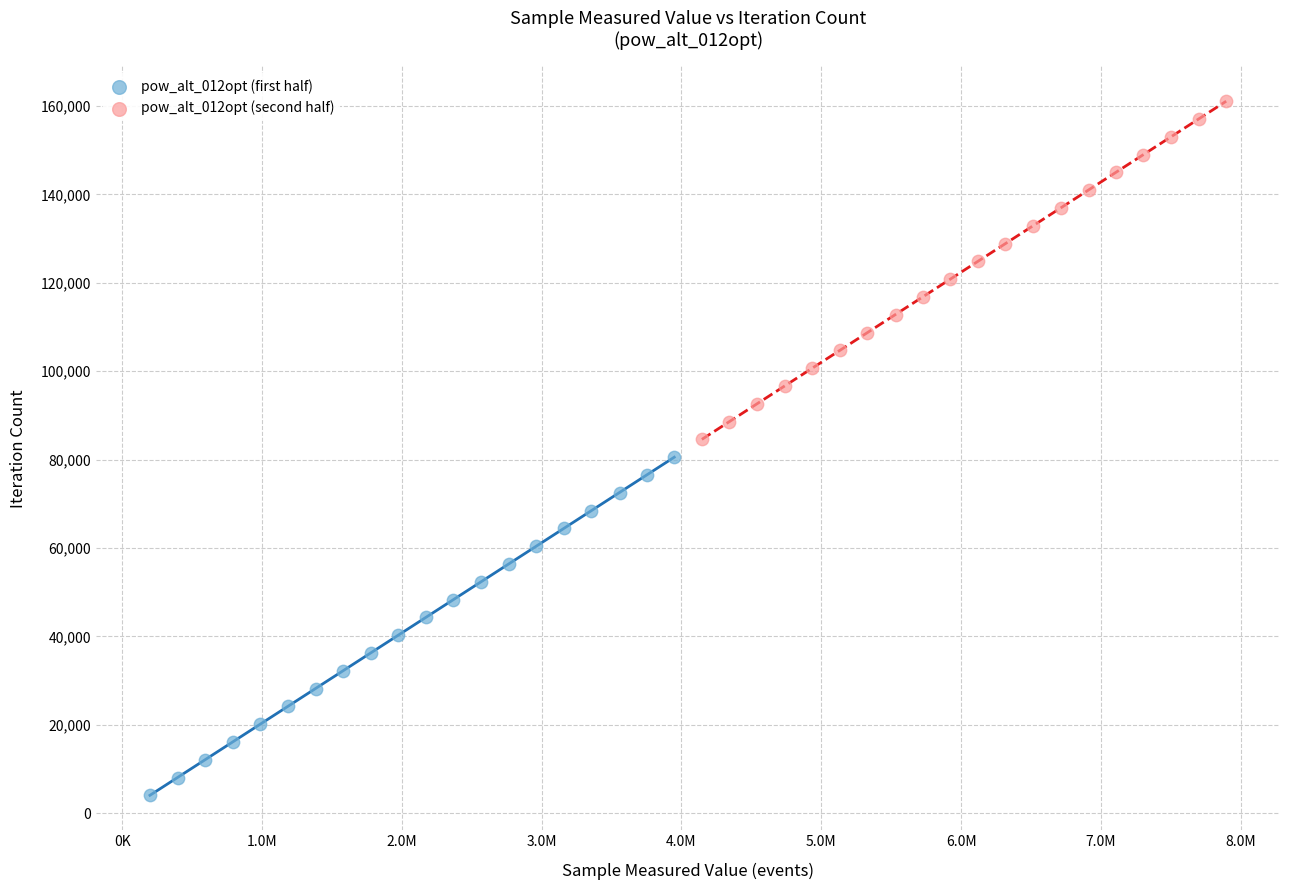

Which series reaches the maximum Y coordinate?

pow_alt_012opt (second half)